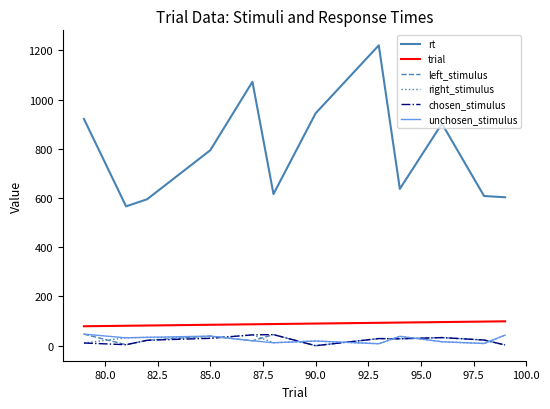

Which series has the largest total across all categories?

rt